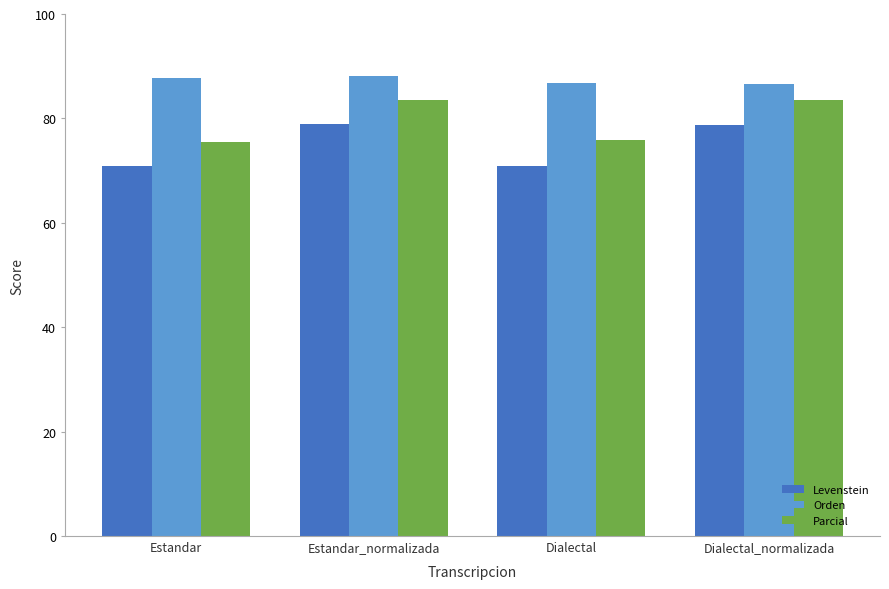

What is the difference between the maximum and second lowest values in the Levenstein series?

8.0